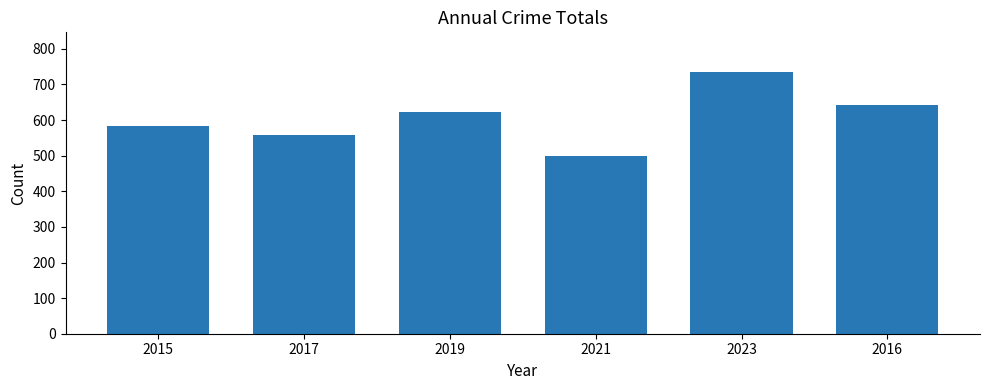

What is the average value?

607